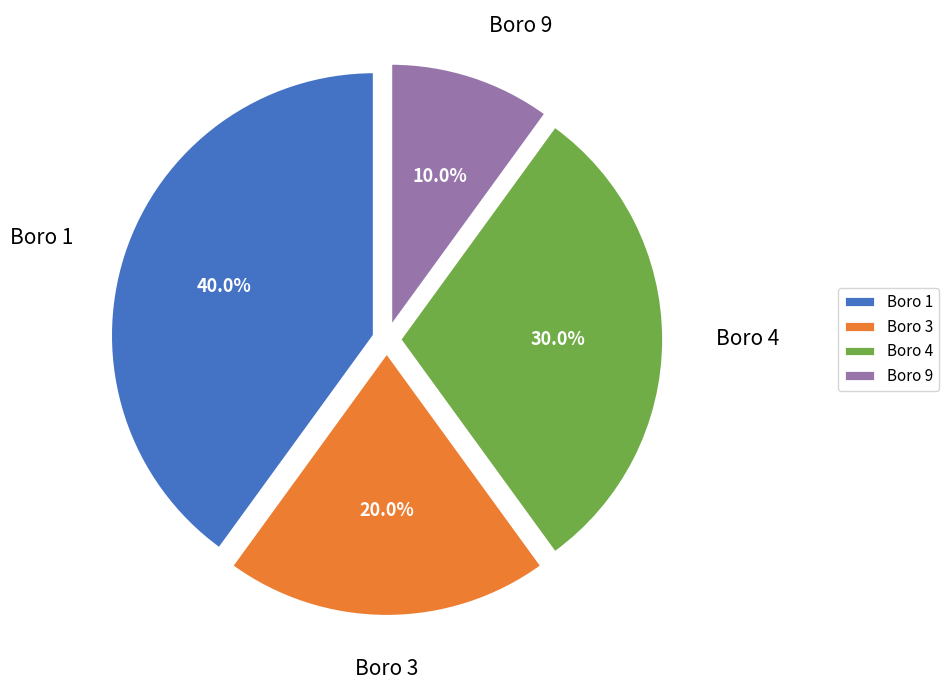

What is the largest slice in the pie chart?

Boro 1